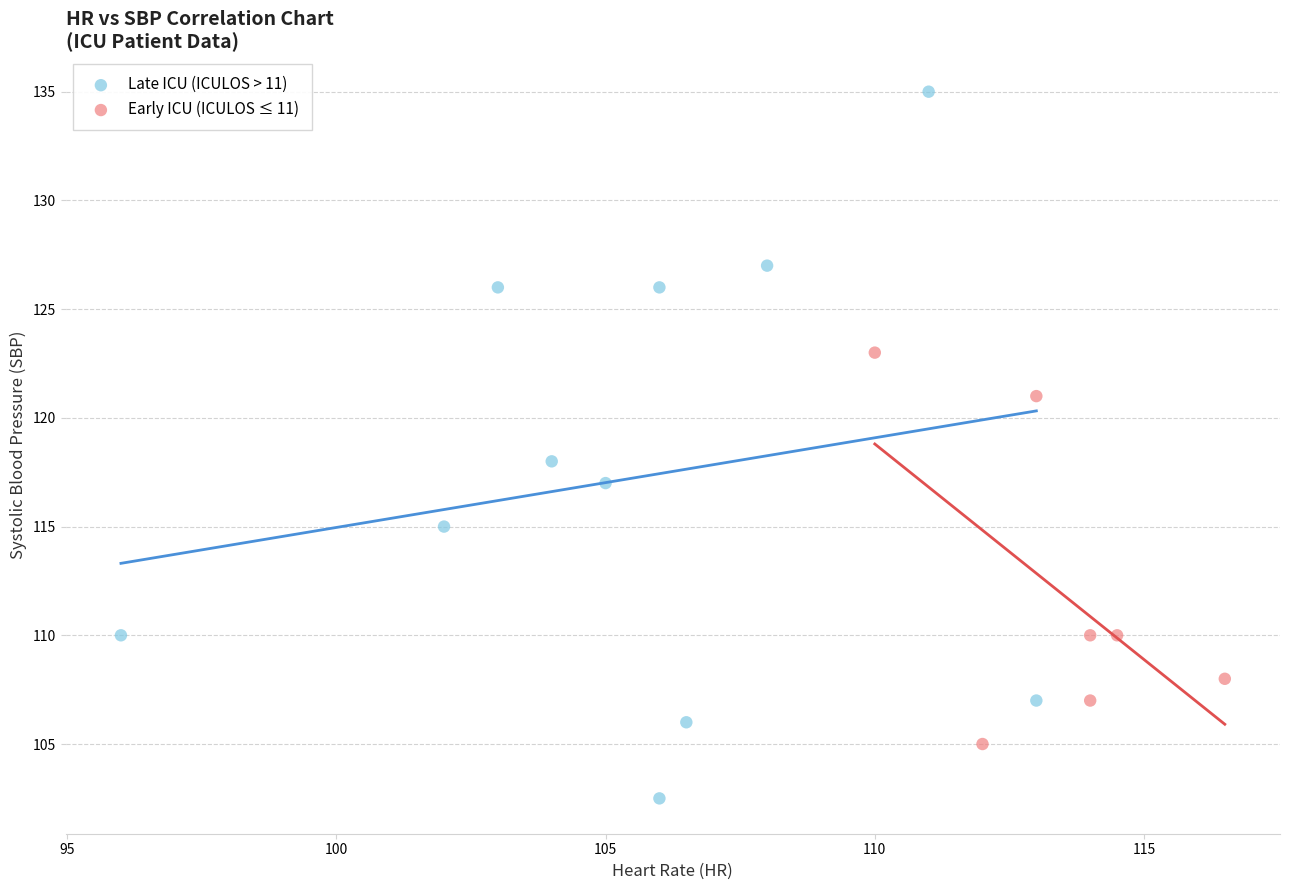

What are all the series names shown in the legend?

Late ICU (ICULOS > 11), Early ICU (ICULOS ≤ 11)